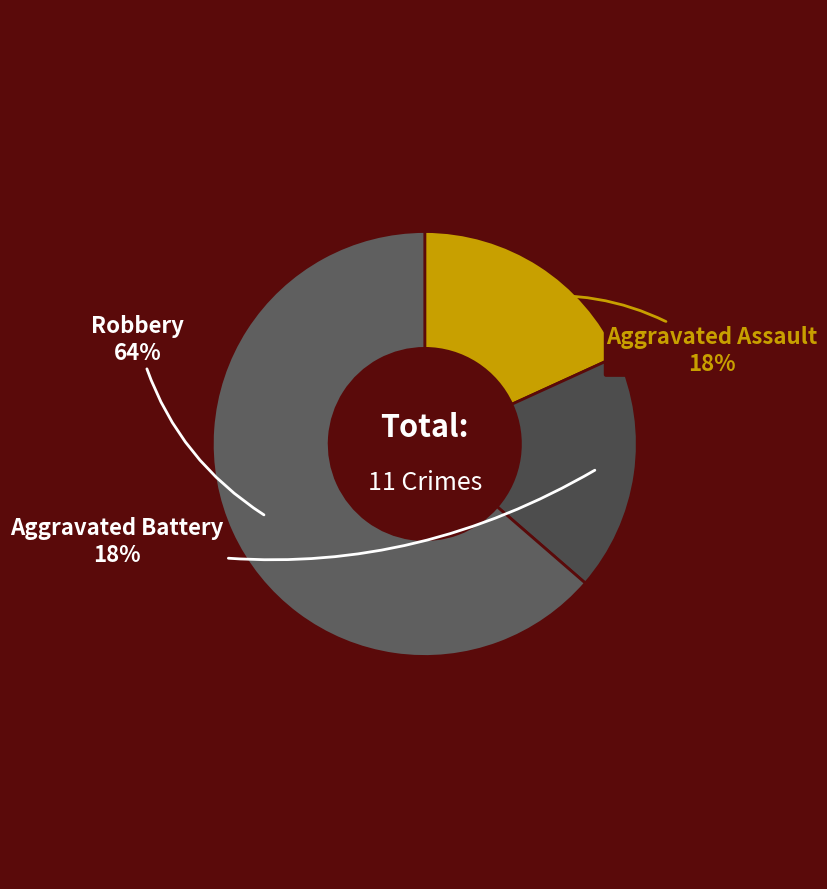

Which category has the biggest portion of the pie?

Robbery